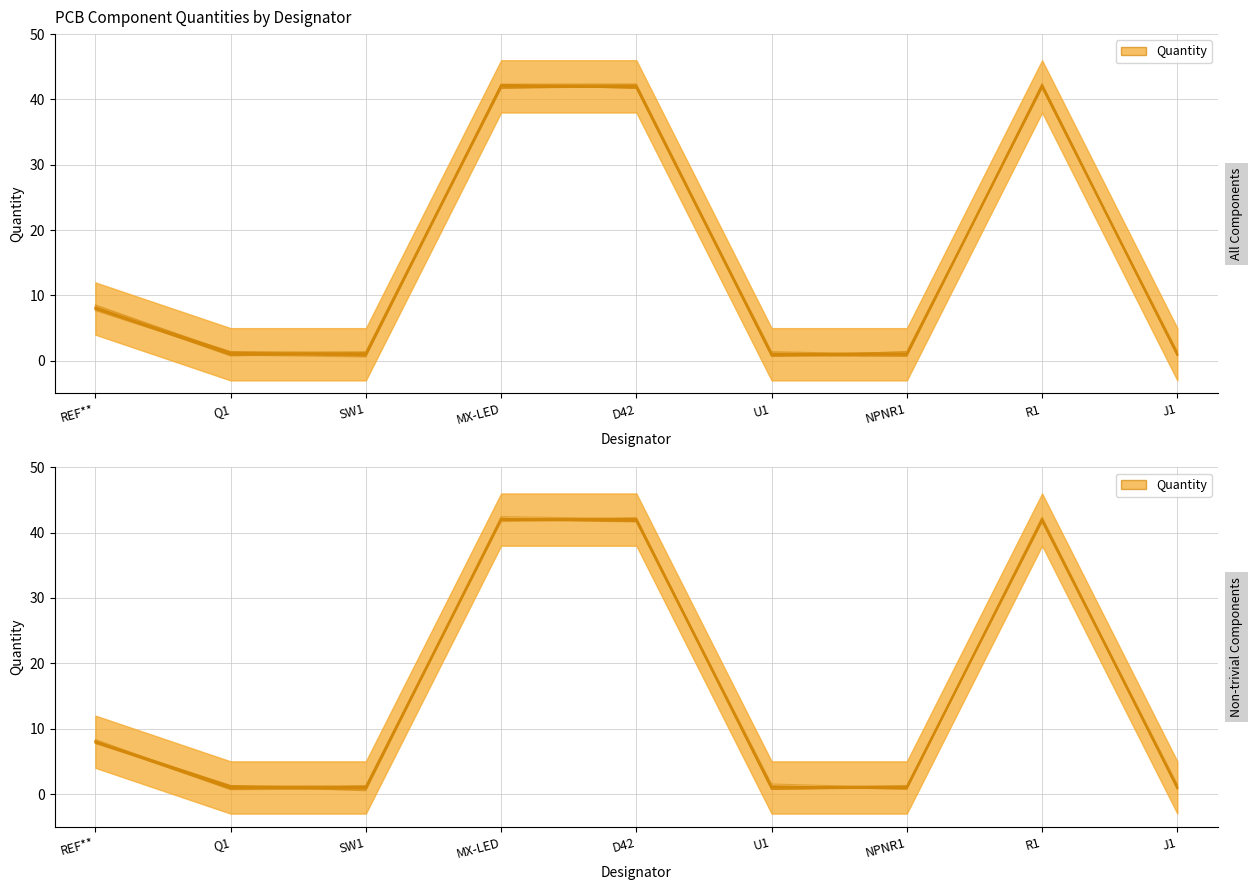

How many points are lower than both their immediate neighbors (excluding endpoints)?

2